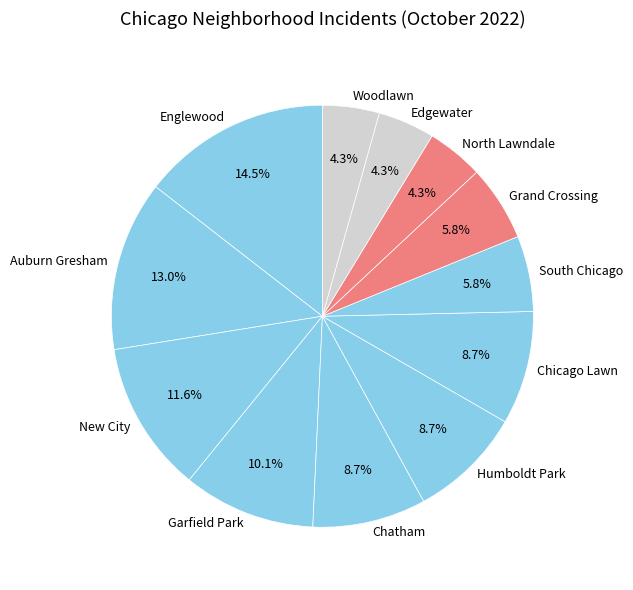

Do Chicago Lawn and Woodlawn together represent more than half of the pie?

No